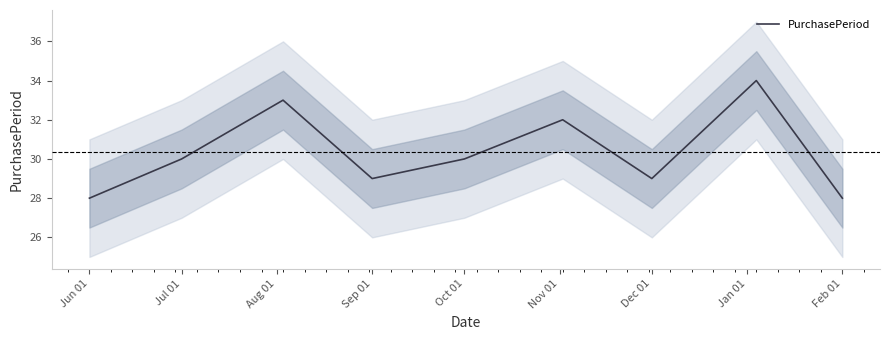

The value of PurchasePeriod at Sep 01 is 43. True or false?

False